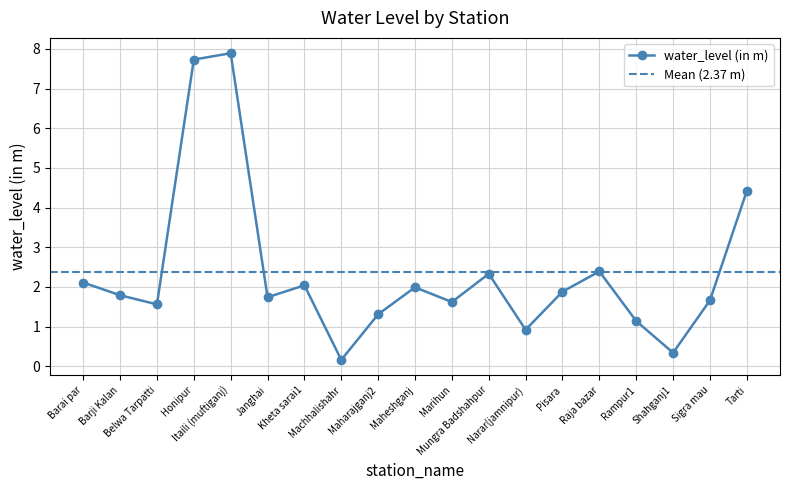

What is the difference between the second highest and minimum values?

7.6